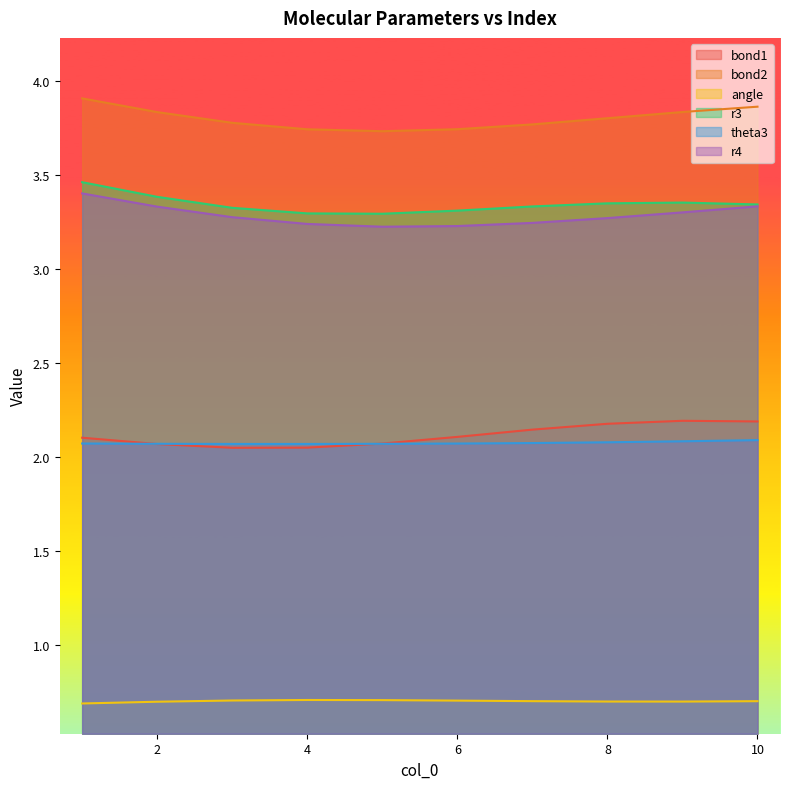

What is the total value across all series at 9?

15.5